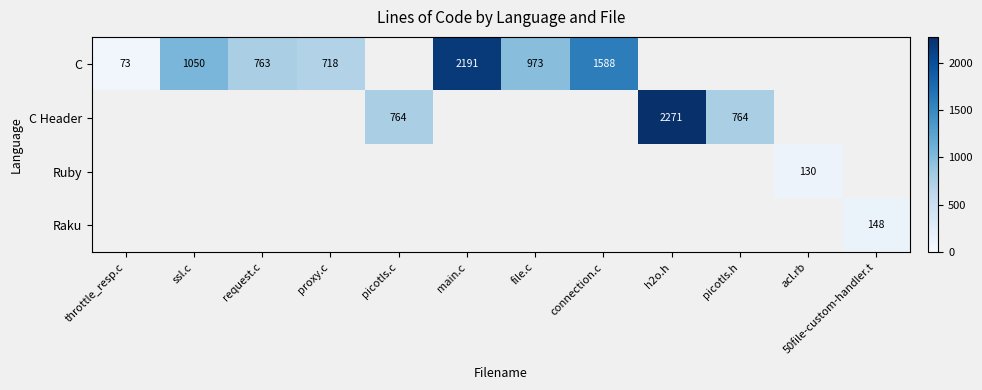

True or false: C has a value of 718 at proxy.c.

True